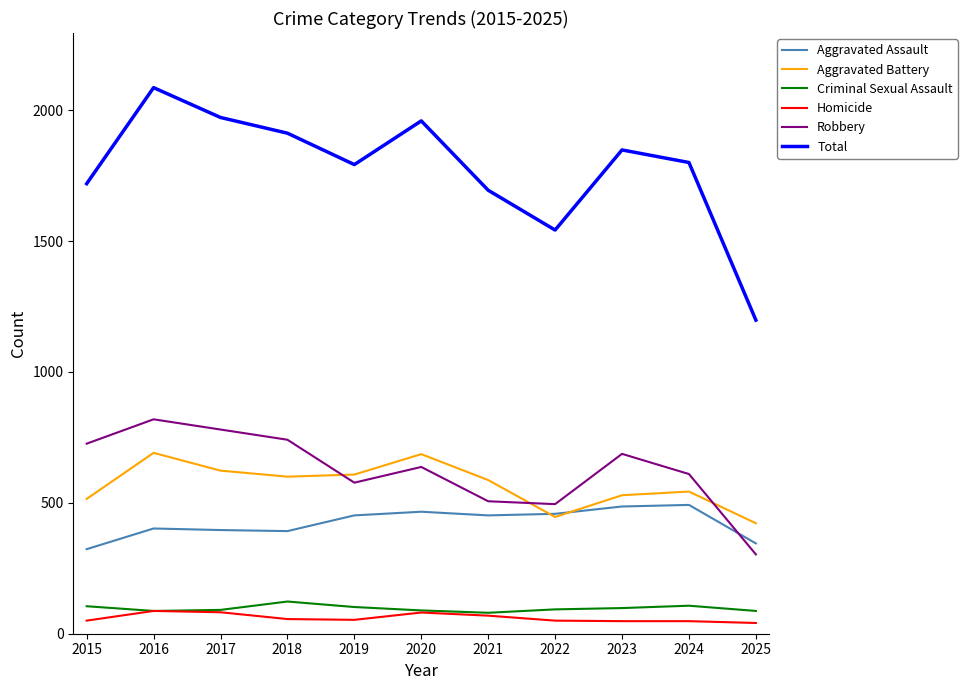

True or false: Homicide and Total intersect in this chart.

False